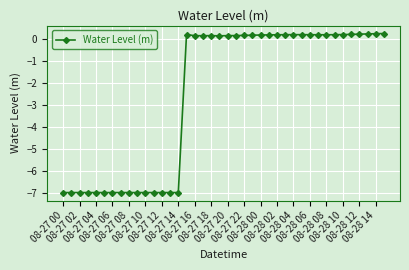

What is the difference between the maximum and minimum values?

7.3